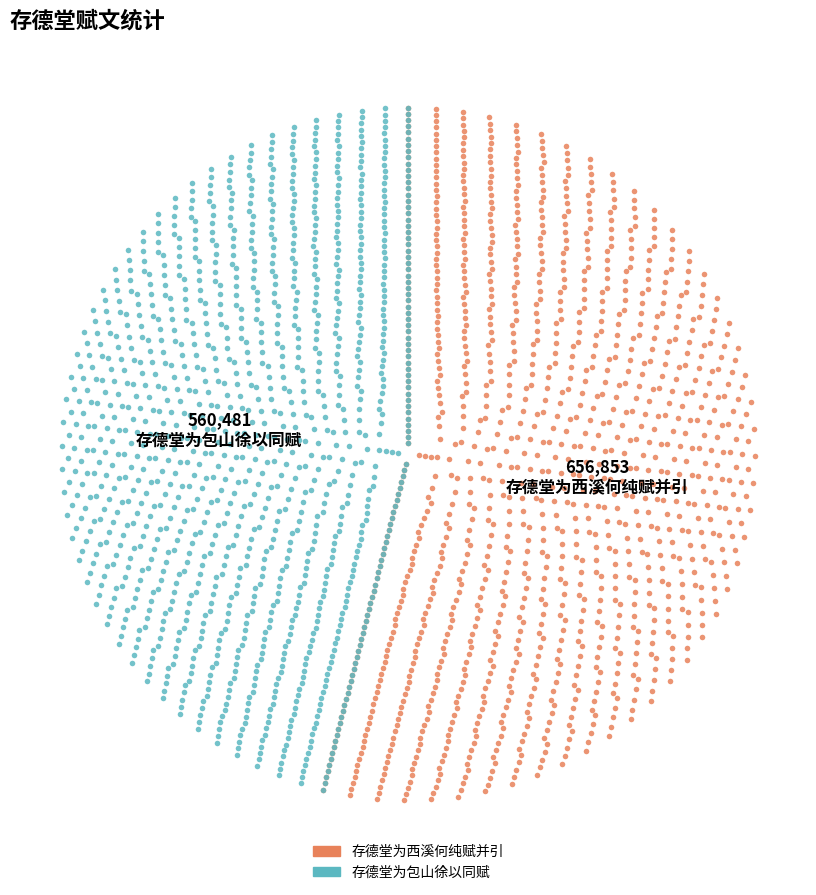

Which category has the smallest portion of the pie?

存德堂为包山徐以同赋